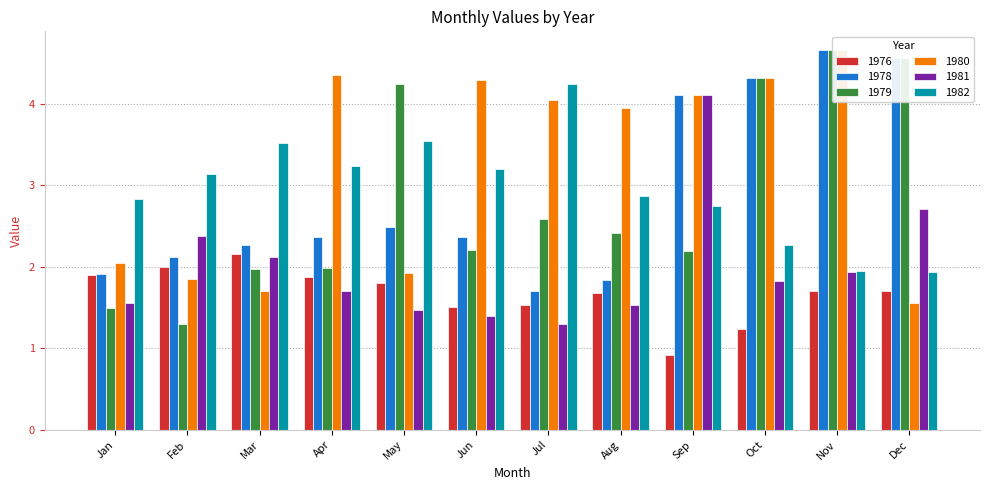

Is the value of 1976 at May greater than the value of 1979 at Aug?

No